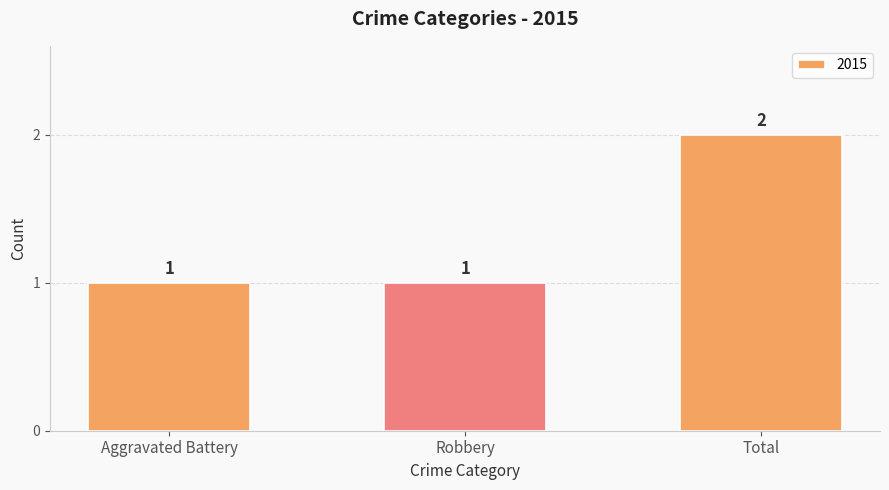

Does the chart contain any negative values?

No